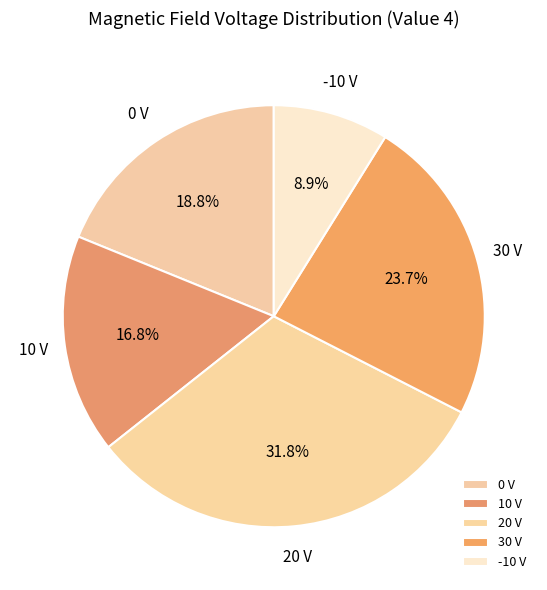

What percentage is NOT represented by 10 V?

83.2%